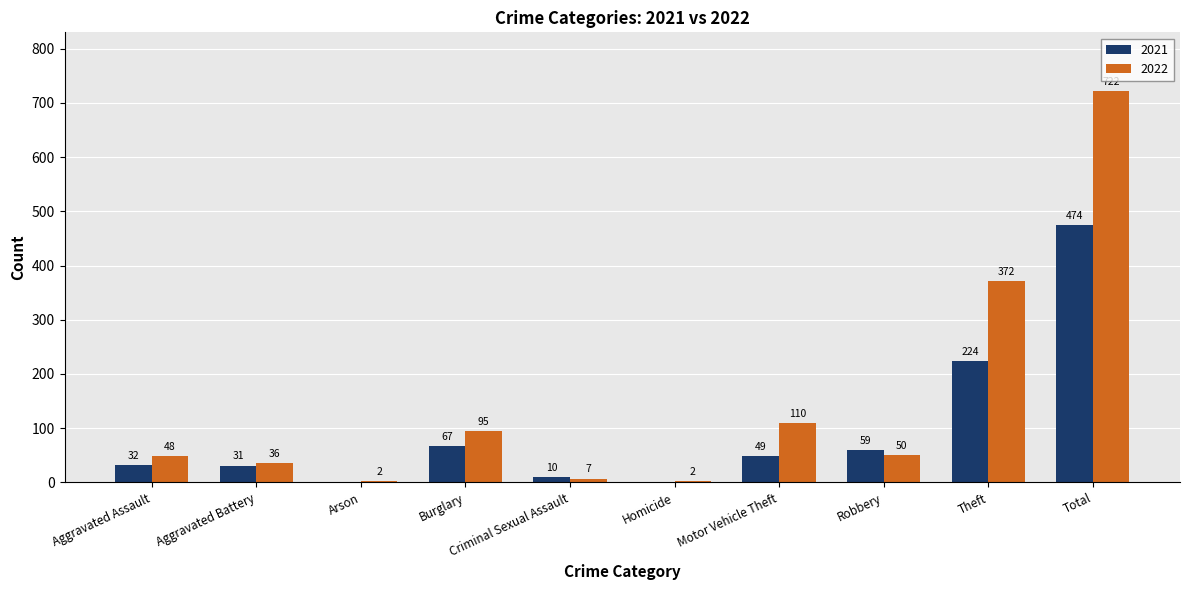

Between Criminal Sexual Assault and Motor Vehicle Theft, which series saw the biggest shift?

2022